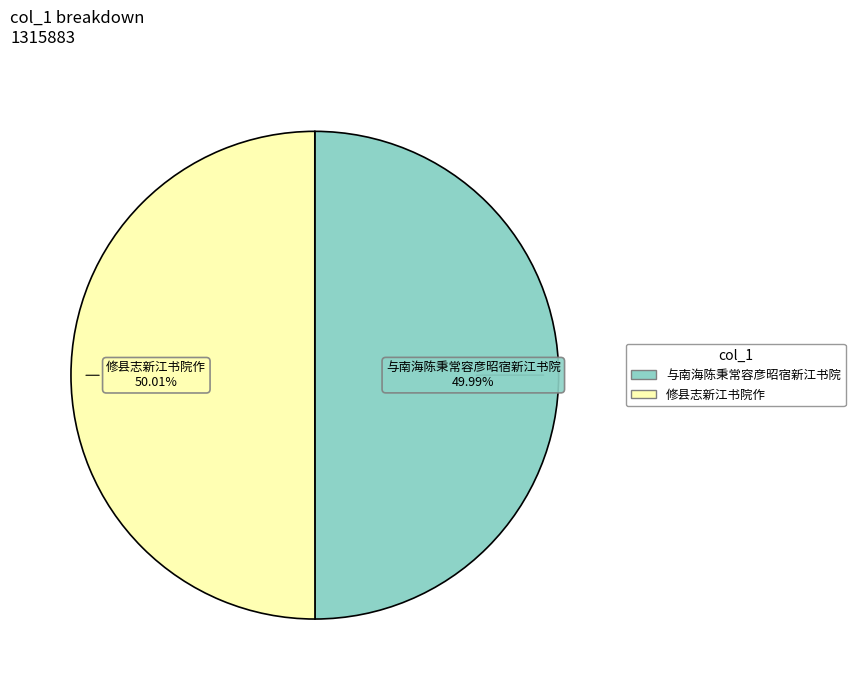

To the nearest percent, what percentage of the pie is 修县志新江书院作?

50%